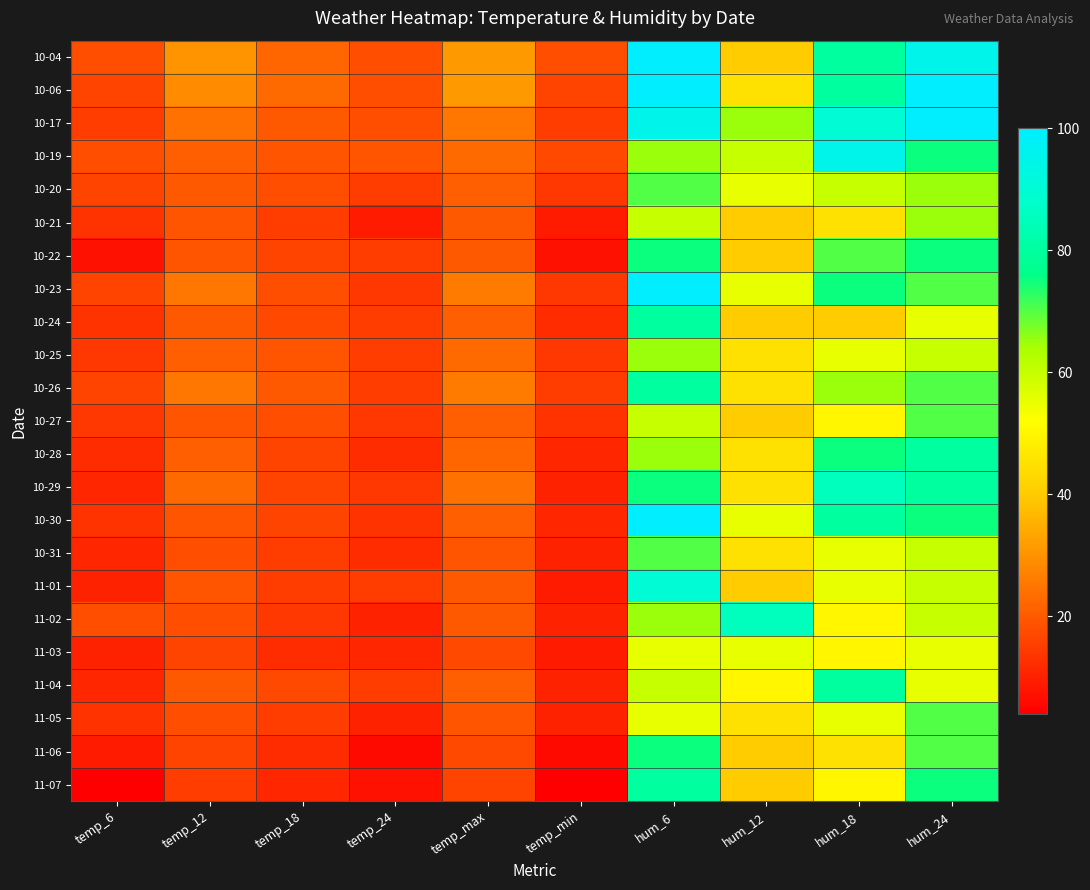

Reading right to left, what are all the values shown in this chart?

10-04: hum_24=95	hum_18=80	hum_12=40	hum_6=100	temp_min=18	temp_max=31	temp_24=18	temp_18=22	temp_12=30	temp_6=18
10-06: hum_24=100	hum_18=80	hum_12=45	hum_6=100	temp_min=16	temp_max=31	temp_24=18	temp_18=23	temp_12=29	temp_6=16
10-17: hum_24=100	hum_18=90	hum_12=65	hum_6=95	temp_min=15	temp_max=25	temp_24=18	temp_18=20	temp_12=24	temp_6=15
10-19: hum_24=75	hum_18=95	hum_12=60	hum_6=65	temp_min=17	temp_max=23	temp_24=19	temp_18=19	temp_12=21	temp_6=18
10-20: hum_24=65	hum_18=60	hum_12=55	hum_6=70	temp_min=14	temp_max=21	temp_24=15	temp_18=18	temp_12=20	temp_6=16
10-21: hum_24=65	hum_18=45	hum_12=40	hum_6=60	temp_min=9	temp_max=20	temp_24=9	temp_18=15	temp_12=19	temp_6=13
10-22: hum_24=75	hum_18=70	hum_12=40	hum_6=75	temp_min=7	temp_max=20	temp_24=15	temp_18=16	temp_12=19	temp_6=7
10-23: hum_24=70	hum_18=75	hum_12=55	hum_6=100	temp_min=14	temp_max=26	temp_24=14	temp_18=18	temp_12=25	temp_6=16
10-24: hum_24=55	hum_18=40	hum_12=40	hum_6=80	temp_min=12	temp_max=21	temp_24=15	temp_18=17	temp_12=20	temp_6=13
10-25: hum_24=60	hum_18=55	hum_12=45	hum_6=65	temp_min=14	temp_max=23	temp_24=15	temp_18=19	temp_12=21	temp_6=14
10-26: hum_24=70	hum_18=65	hum_12=45	hum_6=80	temp_min=15	temp_max=26	temp_24=15	temp_18=20	temp_12=25	temp_6=16
10-27: hum_24=70	hum_18=50	hum_12=40	hum_6=60	temp_min=13	temp_max=21	temp_24=14	temp_18=18	temp_12=19	temp_6=14
10-28: hum_24=80	hum_18=75	hum_12=45	hum_6=65	temp_min=11	temp_max=22	temp_24=12	temp_18=16	temp_12=21	temp_6=12
10-29: hum_24=80	hum_18=85	hum_12=45	hum_6=75	temp_min=10	temp_max=24	temp_24=14	temp_18=16	temp_12=23	temp_6=11
10-30: hum_24=75	hum_18=80	hum_12=55	hum_6=100	temp_min=11	temp_max=21	temp_24=13	temp_18=16	temp_12=19	temp_6=13
10-31: hum_24=60	hum_18=55	hum_12=45	hum_6=70	temp_min=10	temp_max=19	temp_24=12	temp_18=15	temp_12=18	temp_6=11
11-01: hum_24=60	hum_18=55	hum_12=40	hum_6=90	temp_min=9	temp_max=20	temp_24=15	temp_18=15	temp_12=19	temp_6=10
11-02: hum_24=60	hum_18=50	hum_12=85	hum_6=65	temp_min=10	temp_max=20	temp_24=10	temp_18=14	temp_12=18	temp_6=18
11-03: hum_24=55	hum_18=50	hum_12=55	hum_6=55	temp_min=9	temp_max=17	temp_24=11	temp_18=12	temp_12=16	temp_6=10
11-04: hum_24=55	hum_18=80	hum_12=50	hum_6=60	temp_min=10	temp_max=21	temp_24=15	temp_18=17	temp_12=20	temp_6=11
11-05: hum_24=70	hum_18=55	hum_12=45	hum_6=55	temp_min=10	temp_max=19	temp_24=10	temp_18=15	temp_12=18	temp_6=13
11-06: hum_24=70	hum_18=45	hum_12=40	hum_6=75	temp_min=6	temp_max=17	temp_24=6	temp_18=12	temp_12=16	temp_6=9
11-07: hum_24=75	hum_18=50	hum_12=40	hum_6=80	temp_min=4	temp_max=16	temp_24=7	temp_18=11	temp_12=15	temp_6=4